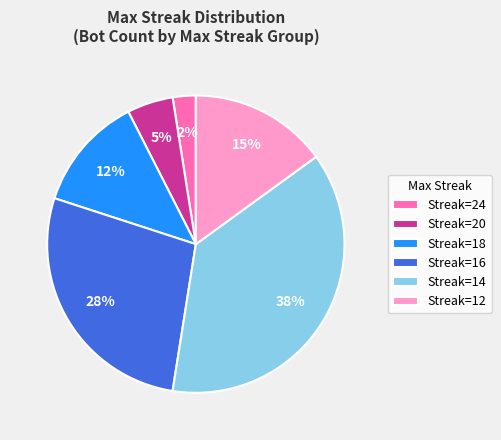

Between Streak=18 and Streak=20, which is larger?

Streak=18